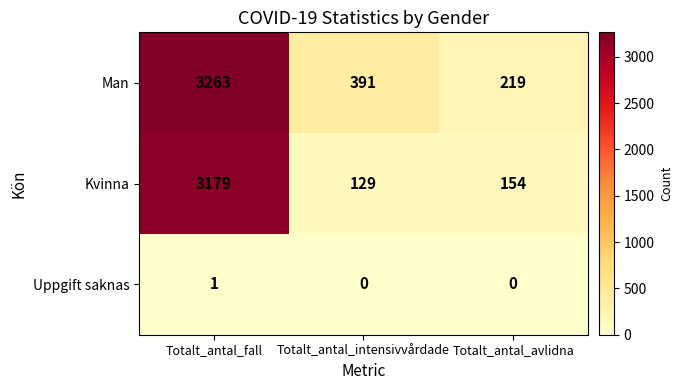

Count the number of data series in this chart.

3